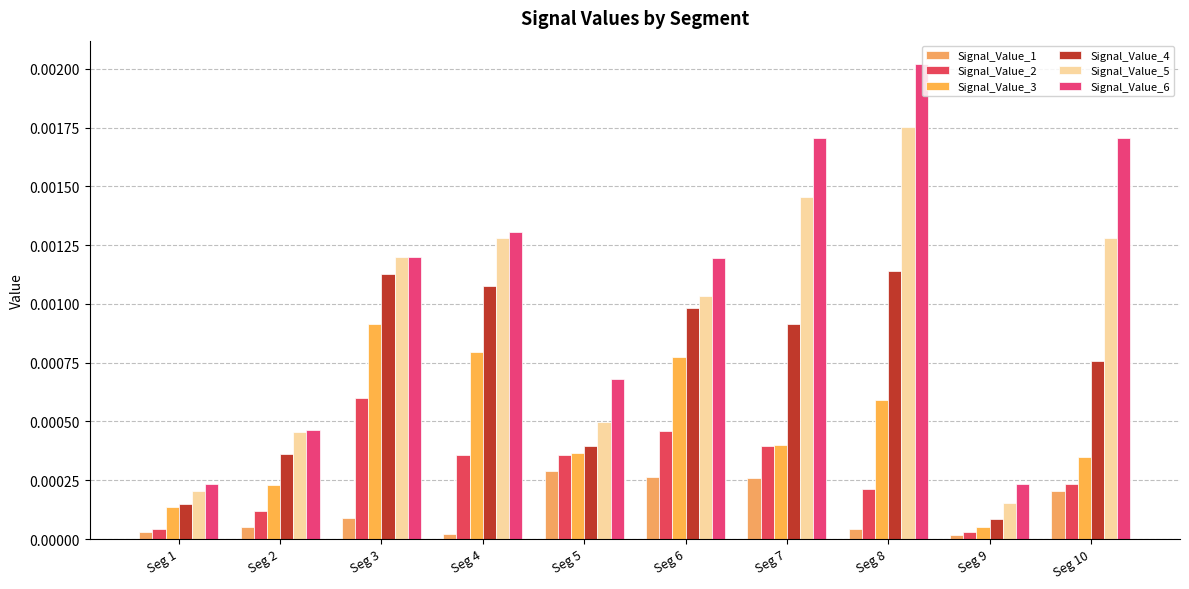

At which label does Signal_Value_3 reach its minimum?

Seg 9